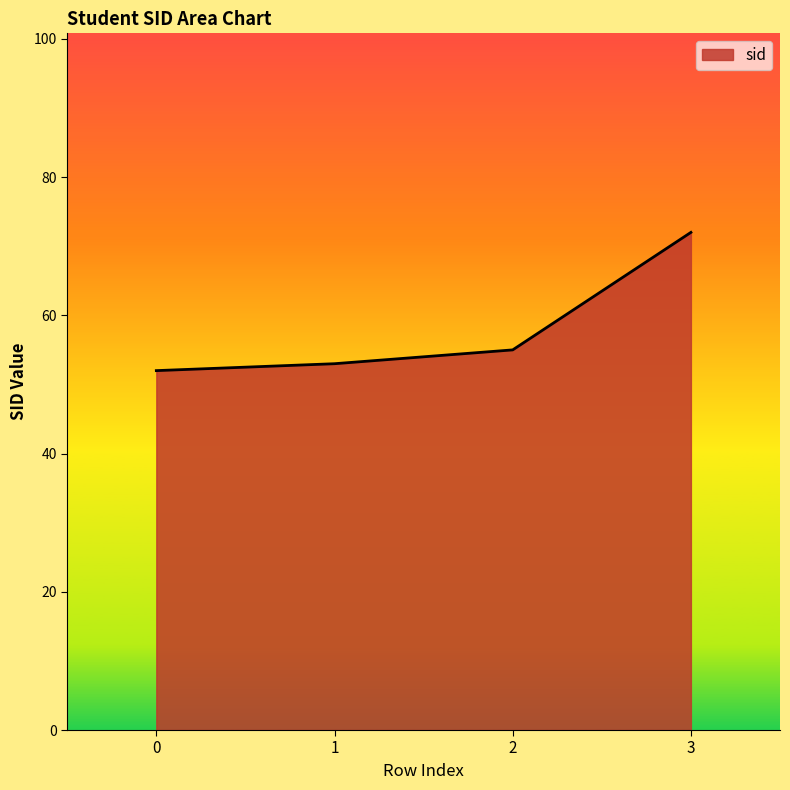

Read the value at 1.

53